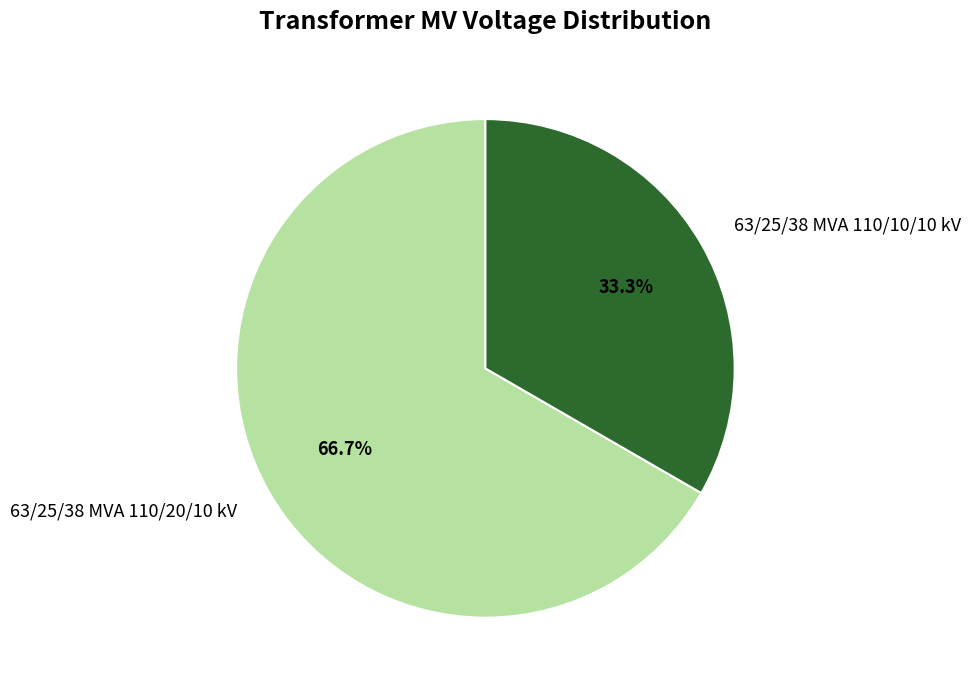

To the nearest percent, what portion does 63/25/38 MVA 110/10/10 kV represent?

33%